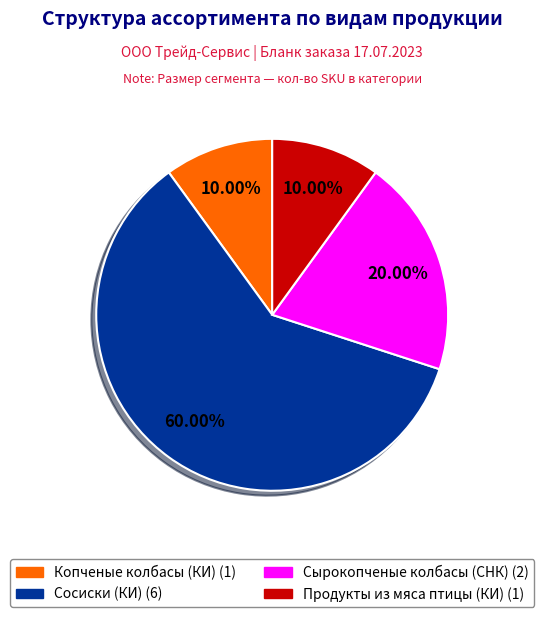

Combined, do Продукты из мяса птицы (КИ) and Сосиски (КИ) account for over 50%?

Yes